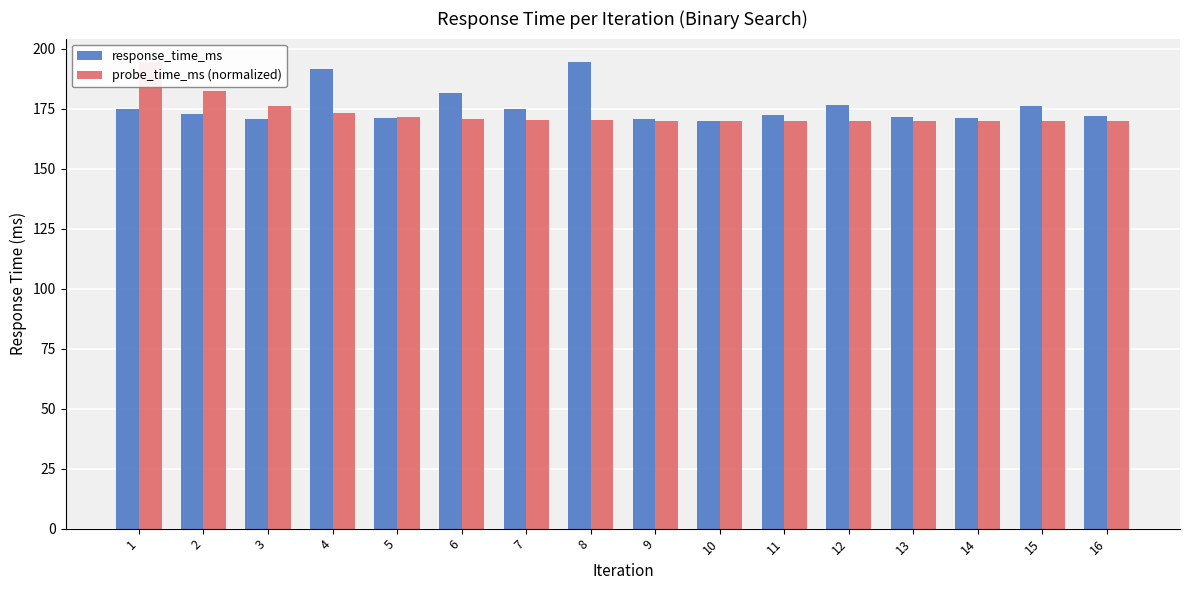

Reading right to left, what are all the values shown in this chart?

response_time_ms: 172.1	175.9	171.1	171.5	176.5	172.6	169.9	170.5	194.5	175.0	181.4	171.3	191.4	170.6	172.9	174.9
probe_time_ms (normalized): 169.9	169.9	169.9	169.9	169.9	170.0	170.0	170.0	170.1	170.3	170.7	171.5	173.0	176.1	182.2	194.5